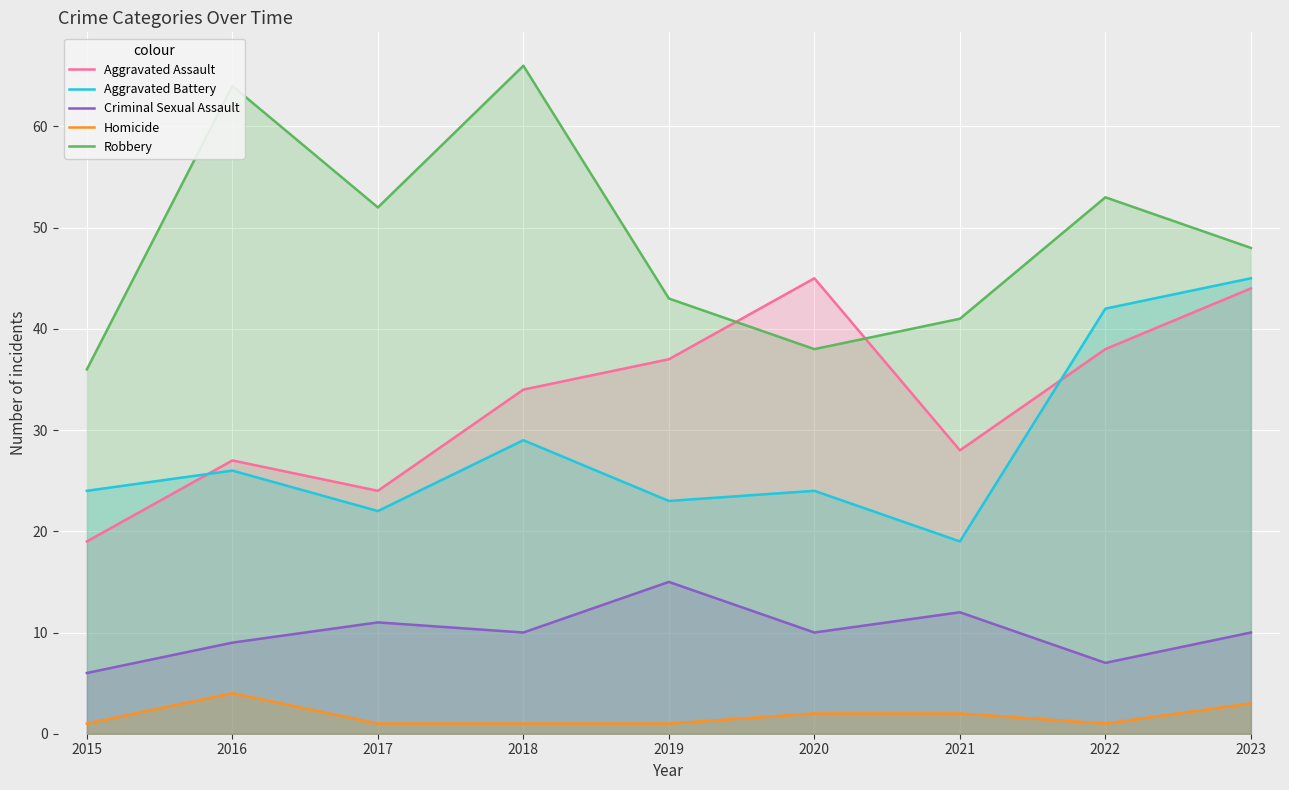

Is it true that Aggravated Battery equals 23 at 2019?

True